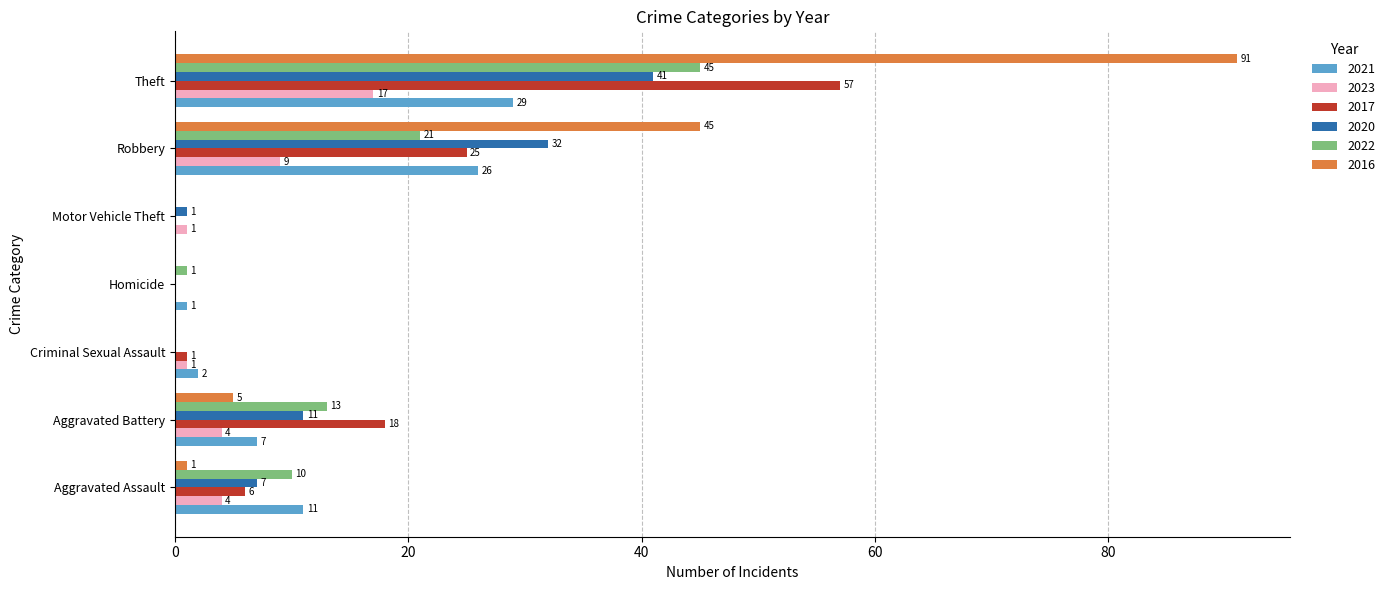

At which label does 2021 reach its peak?

Theft